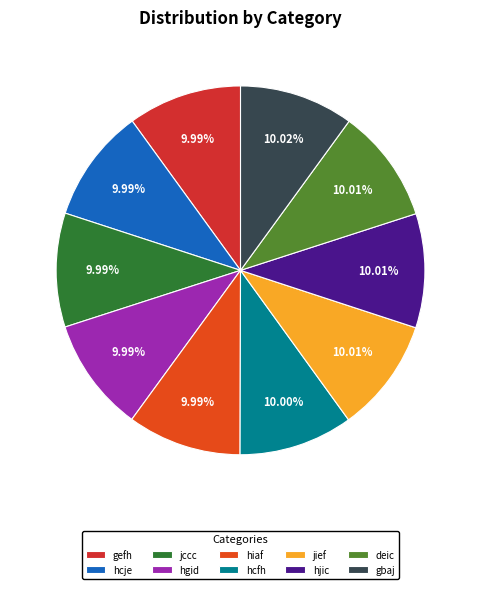

The jccc slice represents 1% of the pie. True or false?

False